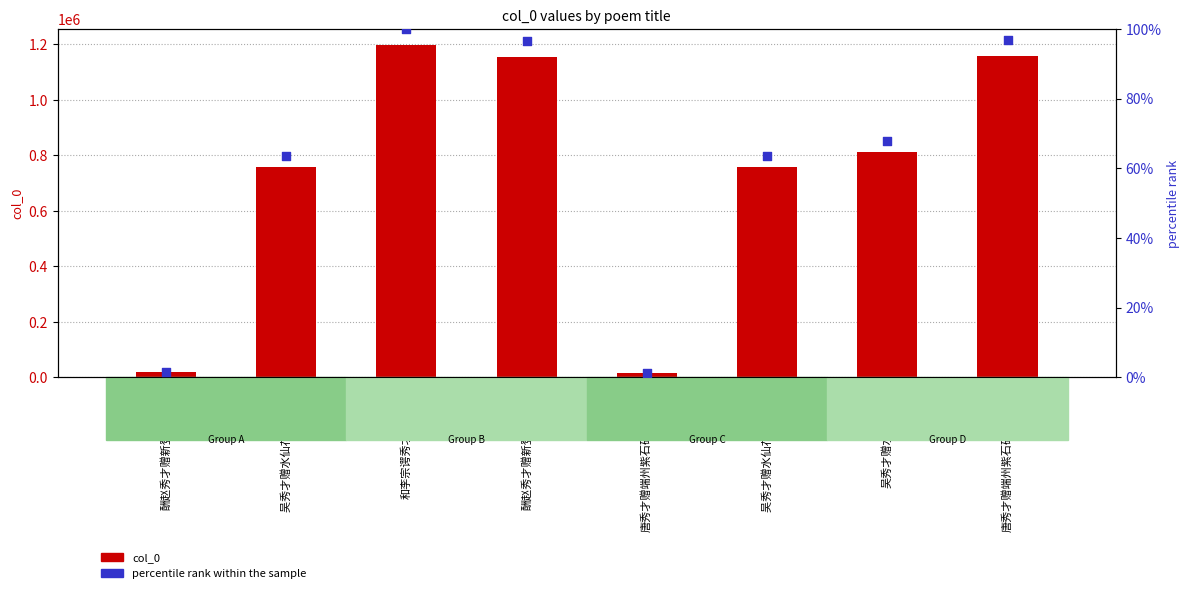

Is the value of percentile rank within the sample at 唐秀才赠端州紫石砚以诗答之 greater than the value of col_0 at 唐秀才赠端州紫石砚以诗答之?

No